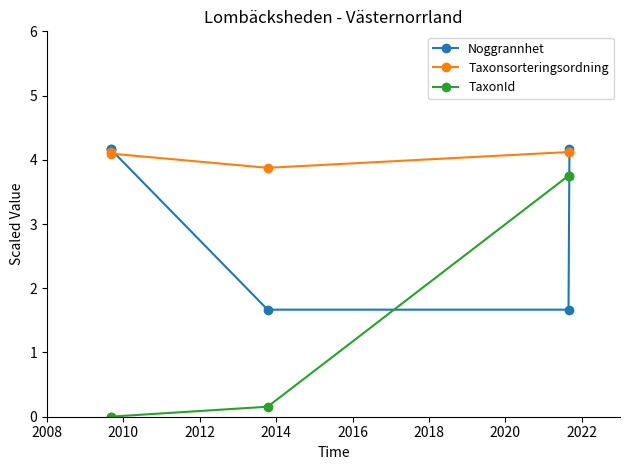

What is the total value across all series at 2010?

8.3